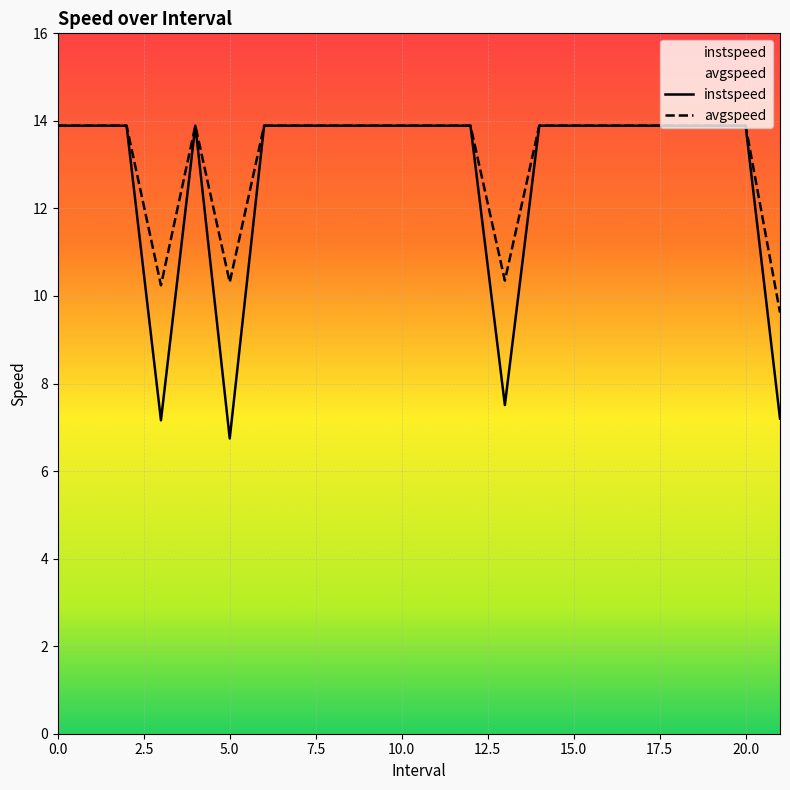

List the series in order of their overall mean, highest first.

avgspeed, instspeed